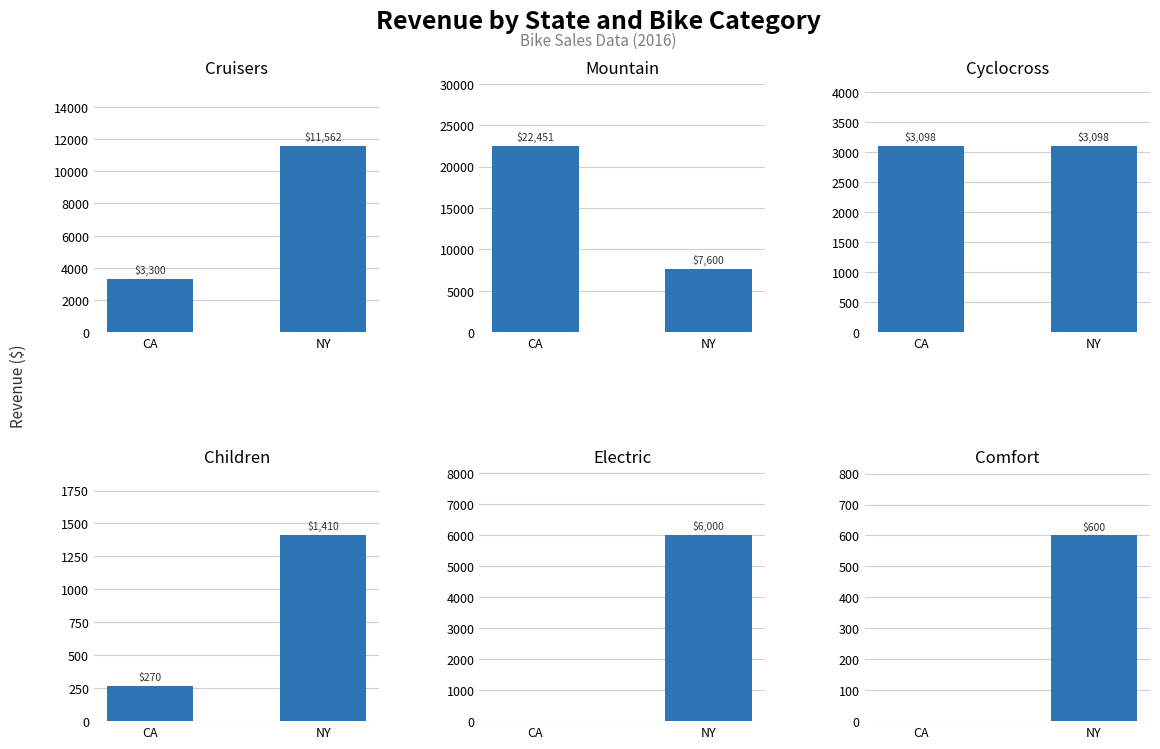

How many values in the Children series exceed 1409?

1